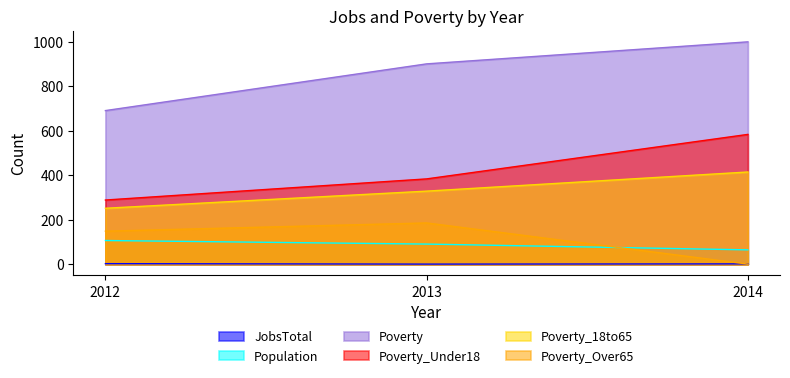

Which category has the highest value in the Population series?

2012